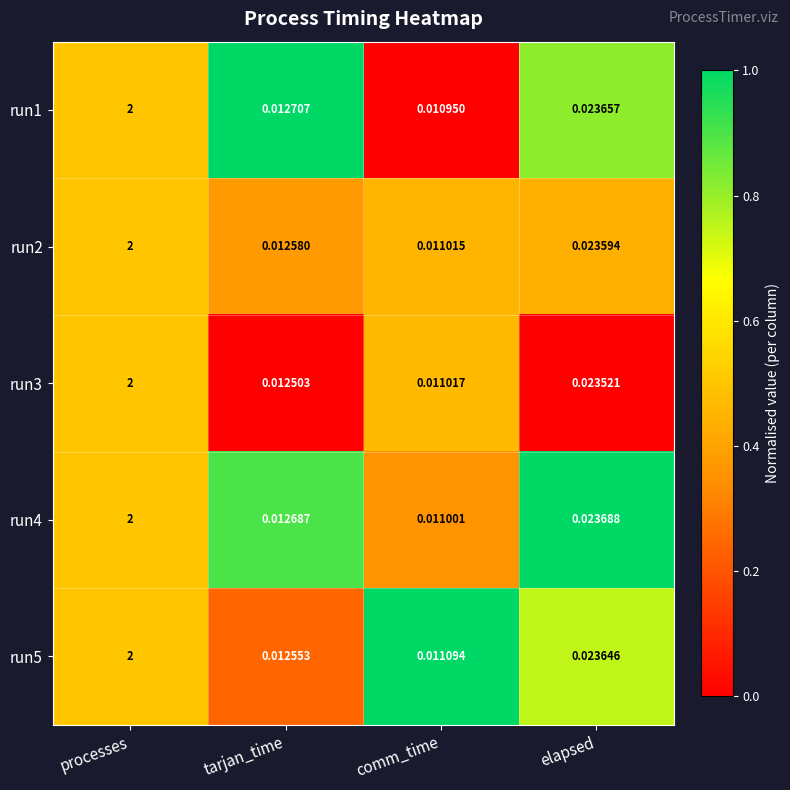

At which category is the sum across all series the highest?

processes